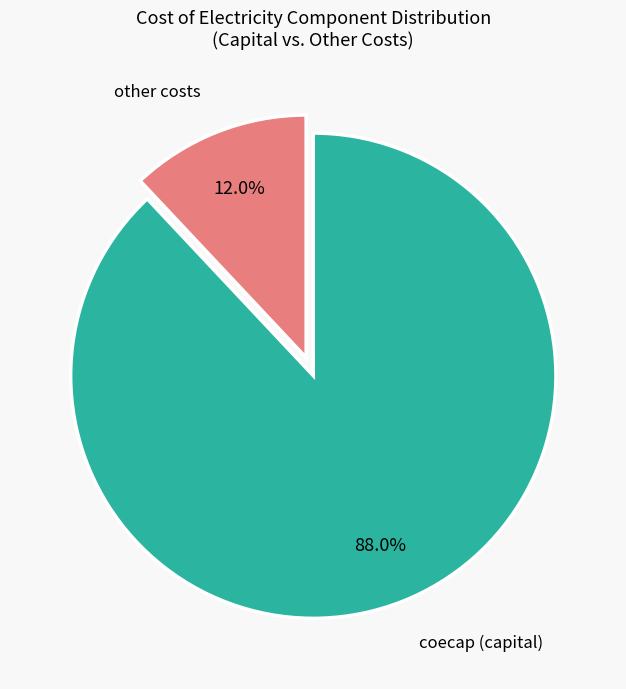

Which category has the biggest portion of the pie?

coecap (capital)